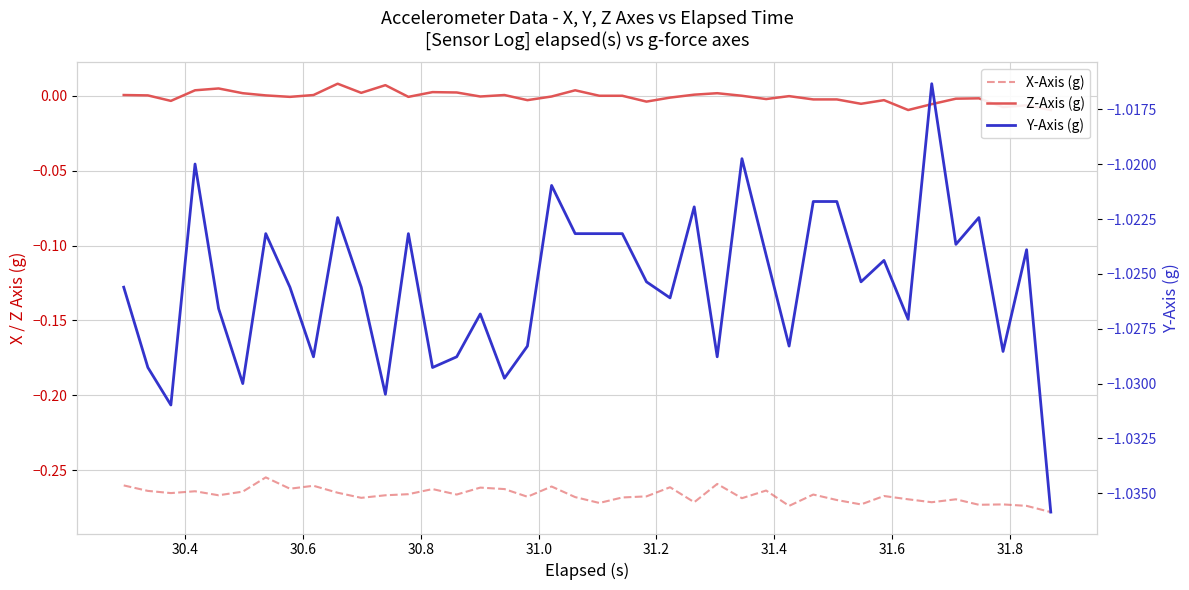

Is the value of Y-Axis (g) at 22 greater than the value of X-Axis (g) at 30.8?

No